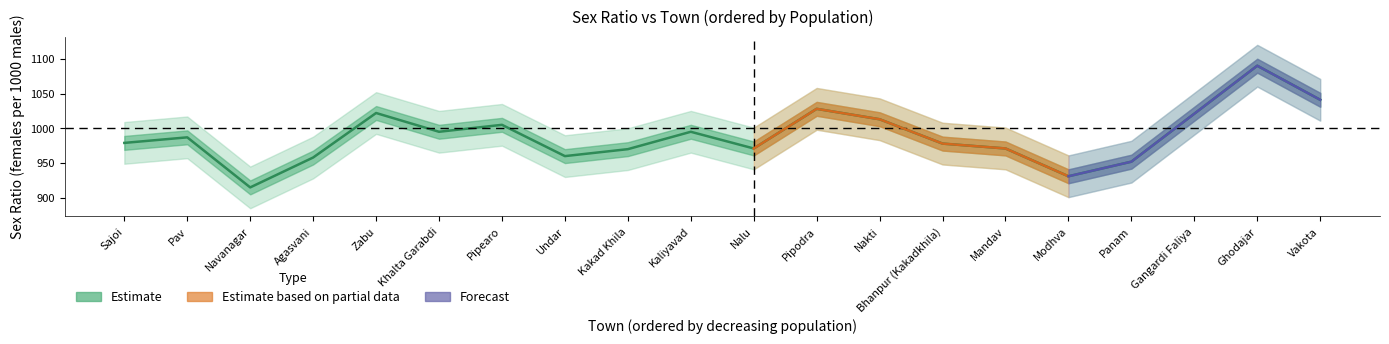

Which has a higher value, Pipearo or Gangardi Faliya?

Gangardi Faliya